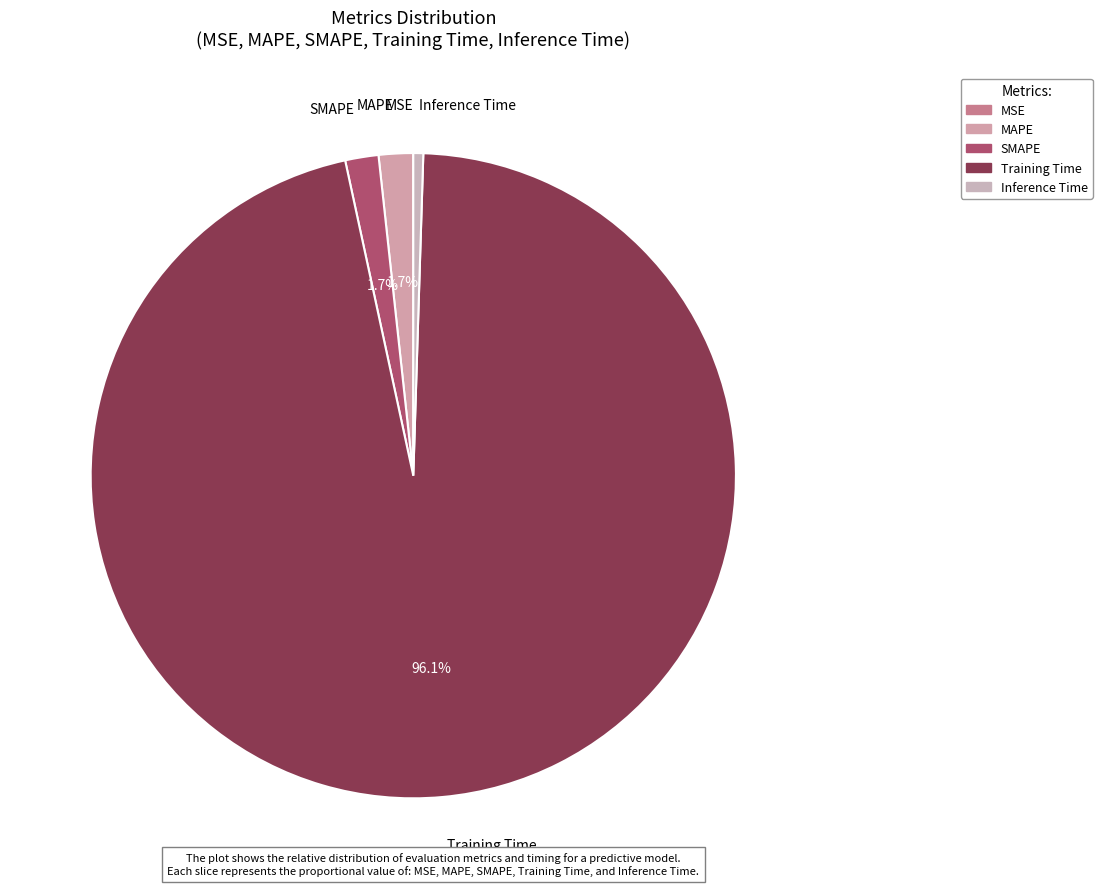

What is the largest slice in the pie chart?

Training Time